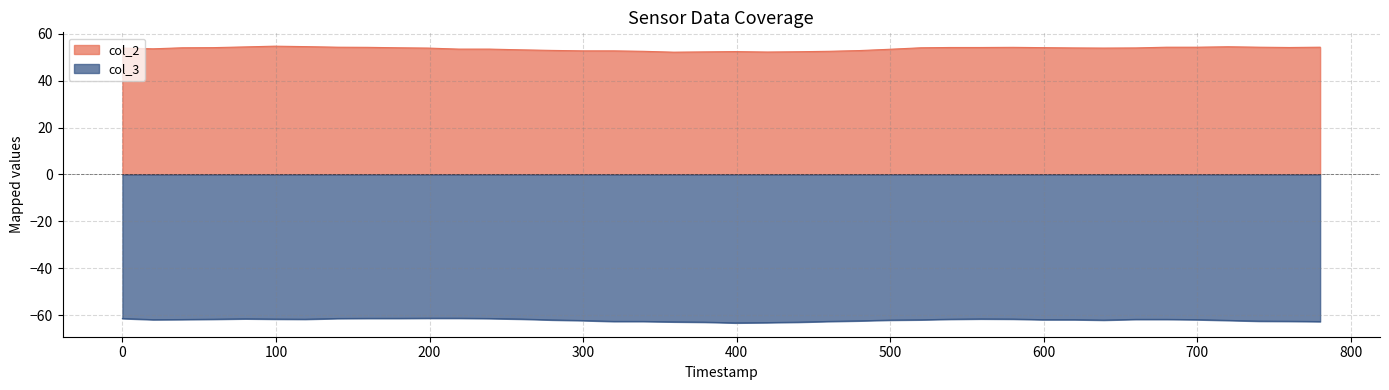

At 700, list the series in order from smallest to largest.

col_3, col_2